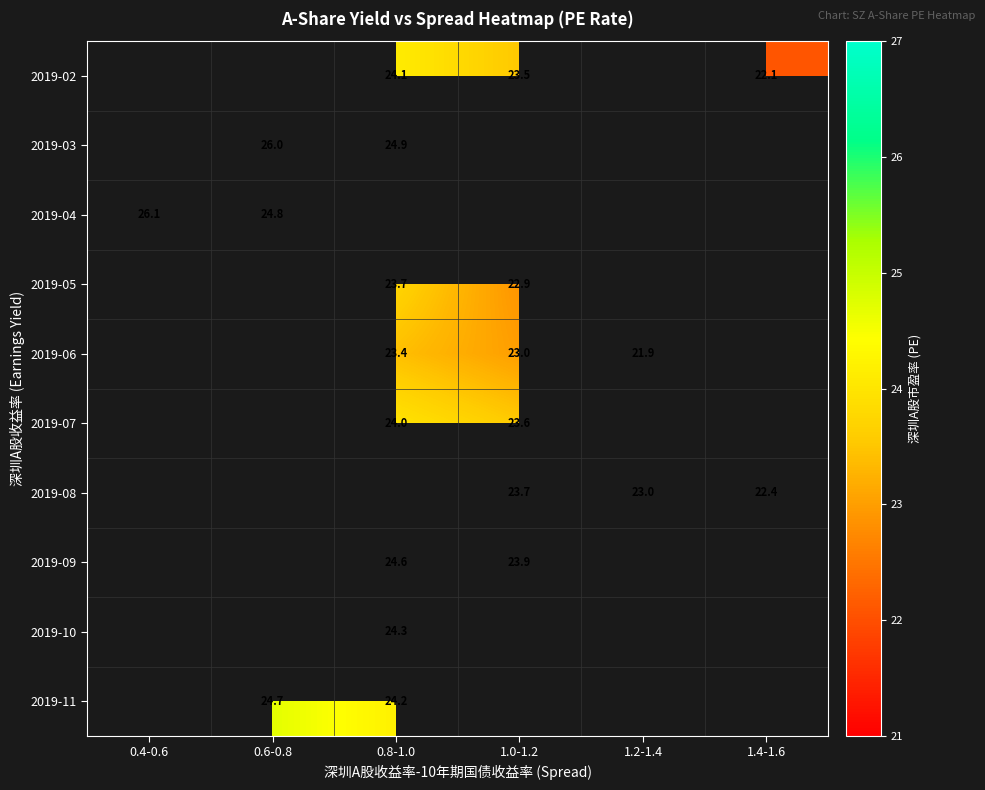

The 2019-11 series shows 24.2 at 0.8-1.0. True or false?

True